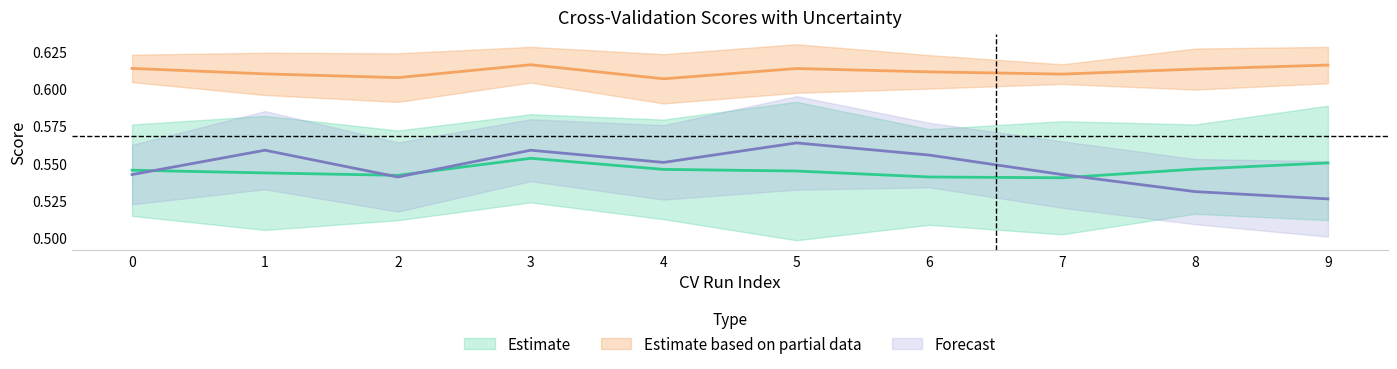

Where do holdout_test_score and mean_test_score first cross each other?

0 and 1